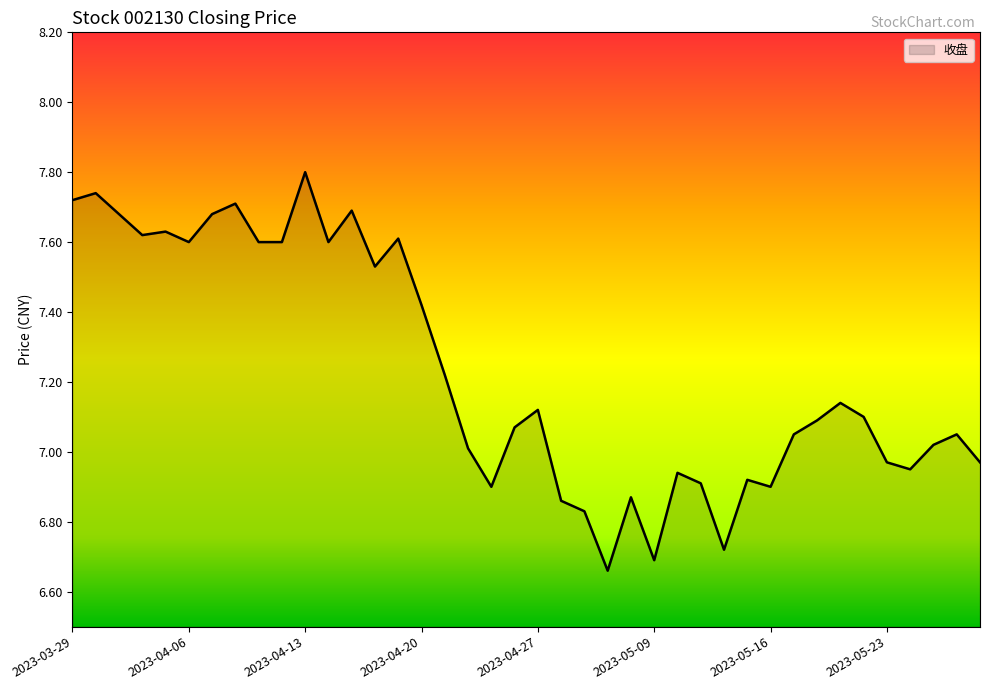

How many points are higher than both their immediate neighbors (excluding endpoints)?

12